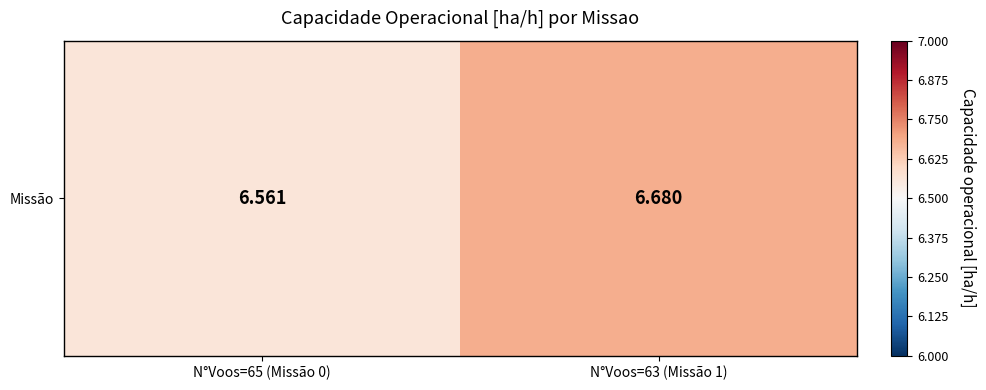

What is the smallest value displayed?

6.6